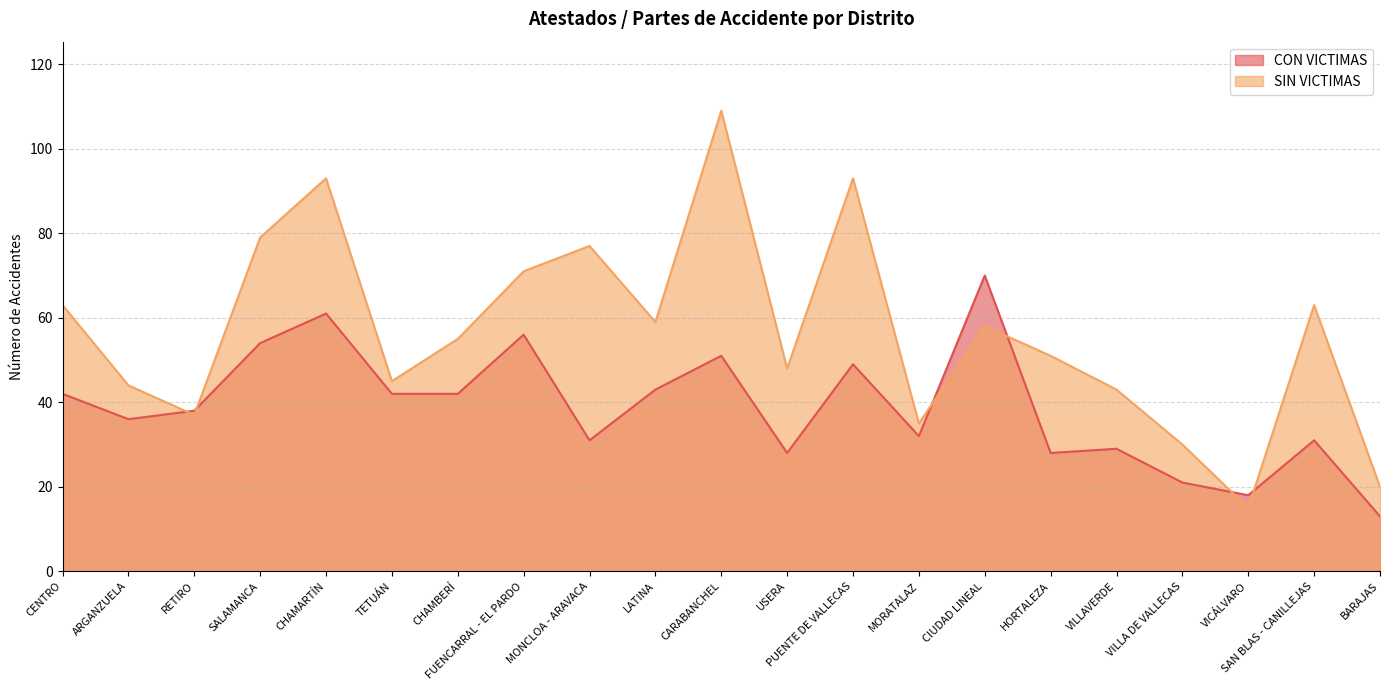

How many values in the CON VICTIMAS series exceed 38?

10